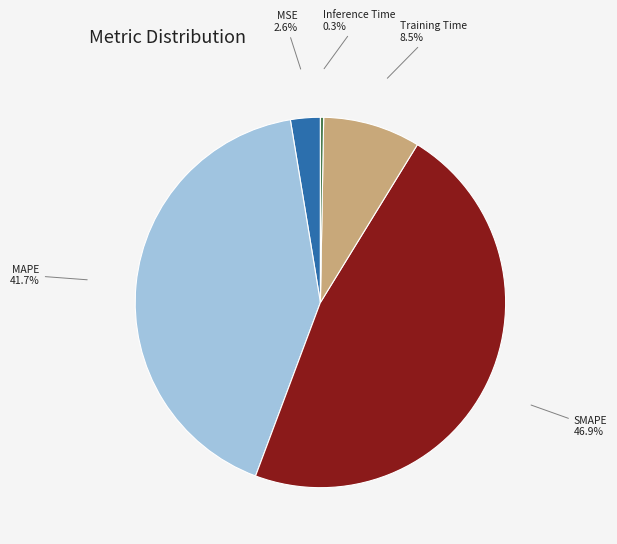

Count the number of slices in the pie.

5